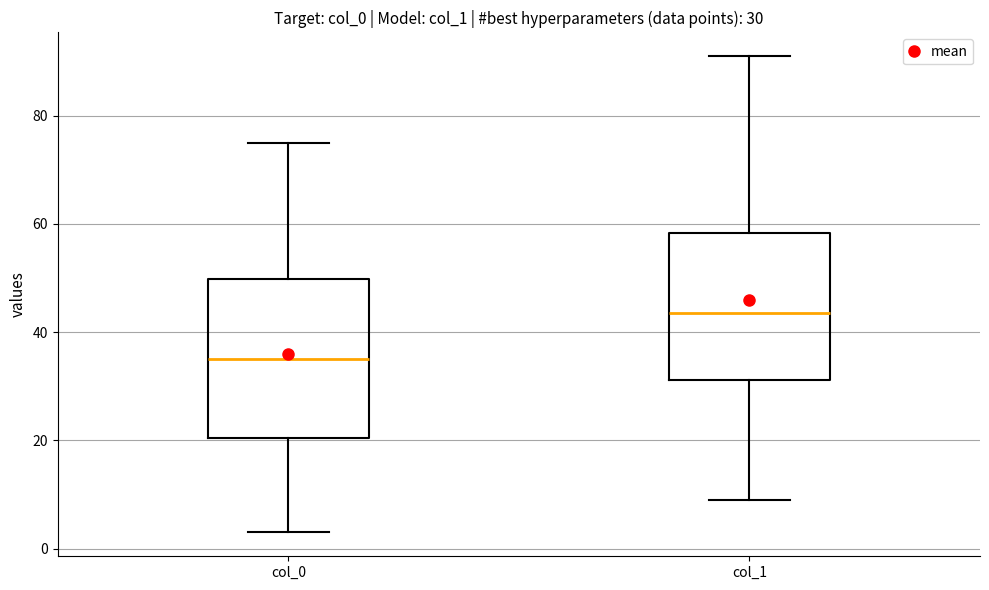

Which box's median line is the lowest?

col_0